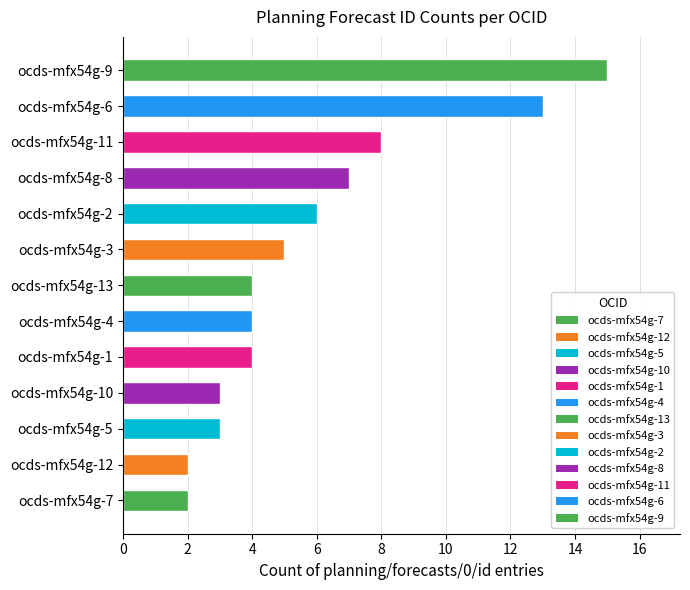

Is it true that the value at ocds-mfx54g-7 is 3?

False